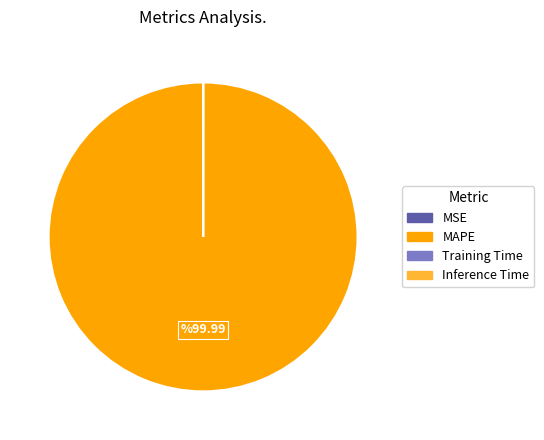

True or false: MAPE accounts for 92% of the total.

False